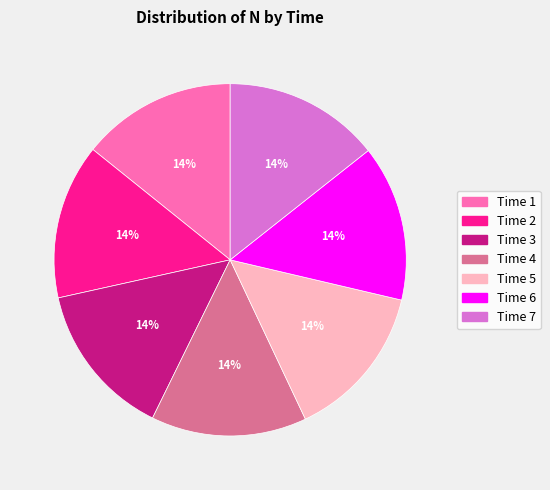

Is there a majority slice in this chart?

No